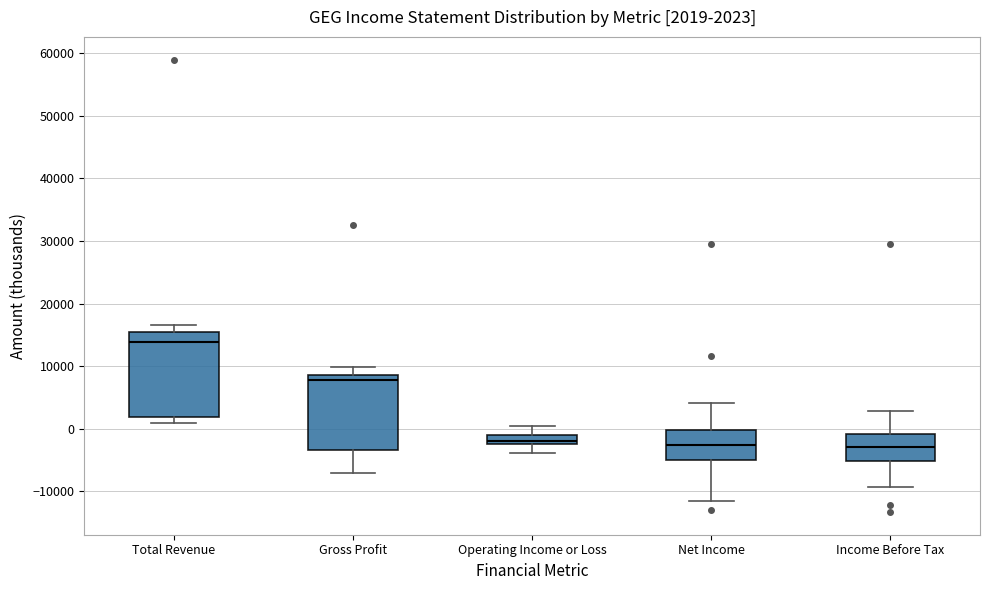

Which box is the tallest, from its lower edge to its upper edge?

Total Revenue